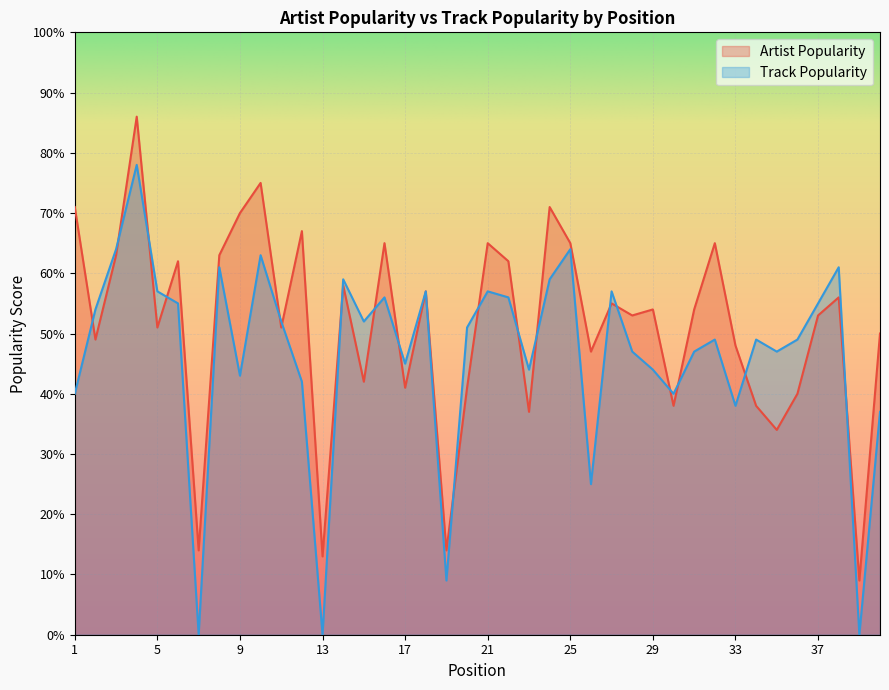

Reading right to left, list all the values displayed in this chart.

Artist Popularity: 40=50	39=9	38=56	37=53	36=40	35=34	34=38	33=48	32=65	31=54	30=38	29=54	28=53	27=55	26=47	25=65	24=71	23=37	22=62	21=65	20=41	19=14	18=57	17=41	16=65	15=42	14=58	13=13	12=67	11=51	10=75	9=70	8=63	7=14	6=62	5=51	4=86	3=63	2=49	1=71
Track Popularity: 40=37	39=0	38=61	37=55	36=49	35=47	34=49	33=38	32=49	31=47	30=40	29=44	28=47	27=57	26=25	25=64	24=59	23=44	22=56	21=57	20=51	19=9	18=57	17=45	16=56	15=52	14=59	13=0	12=42	11=52	10=63	9=43	8=61	7=0	6=55	5=57	4=78	3=64	2=54	1=40